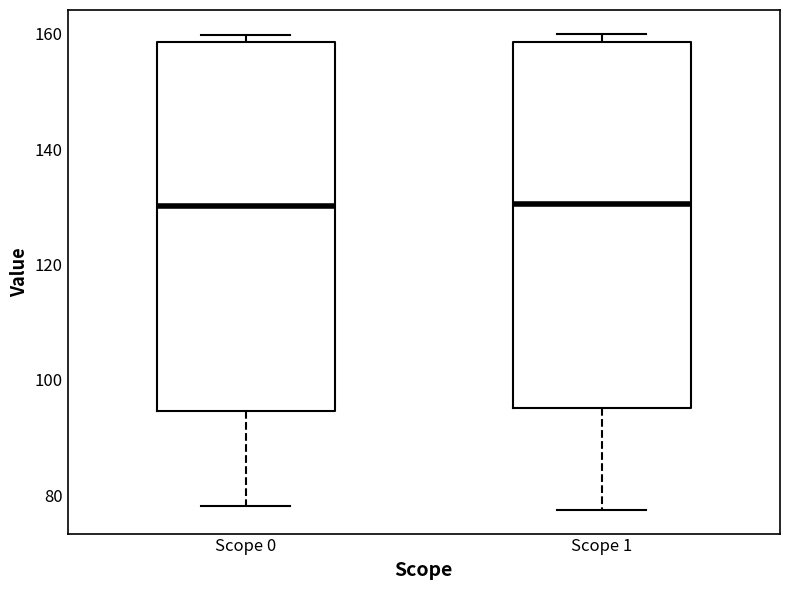

Where does the lower whisker of the box for Scope 0 end on the y-axis? The values are not printed on the chart, so give them approximately, as read against the axis.

78